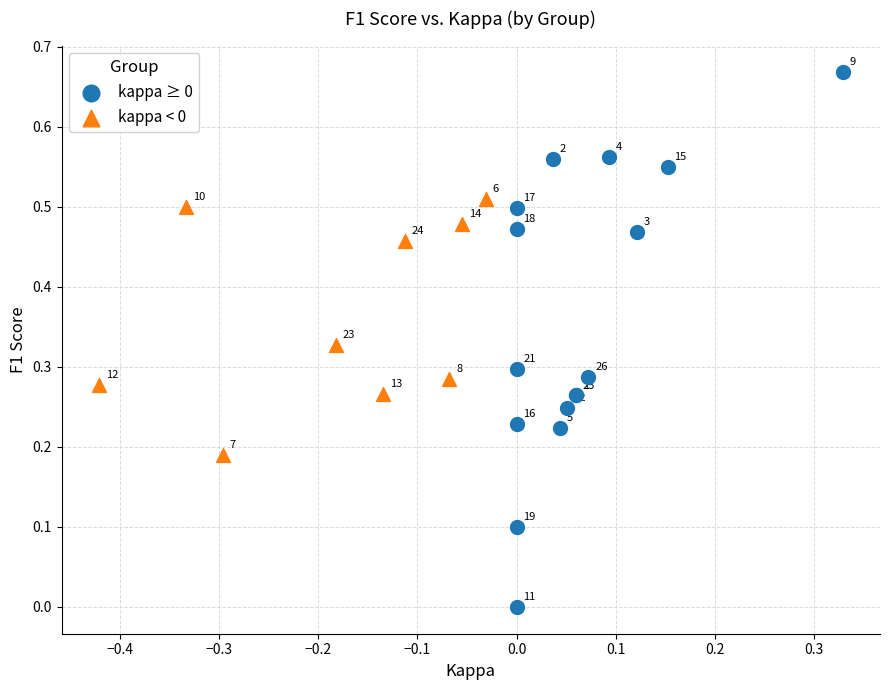

Which series contains the highest Y value?

kappa ≥ 0